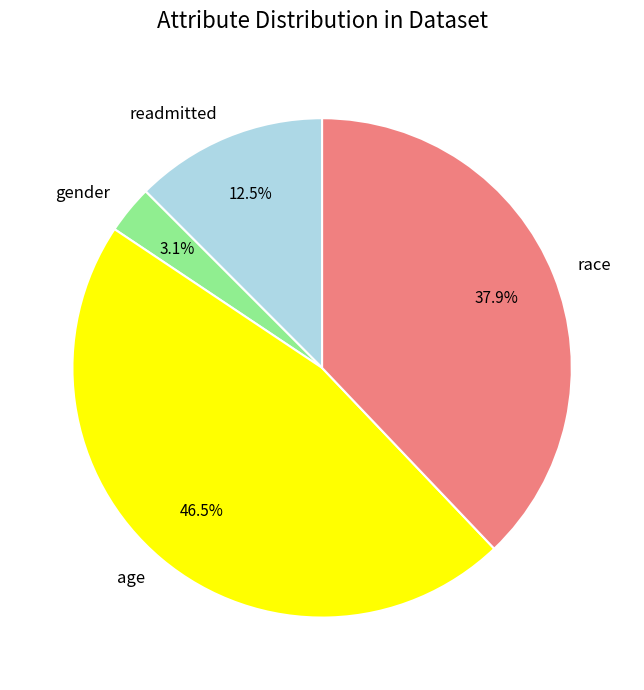

To the nearest percent, what is the combined percentage of gender and age?

50%